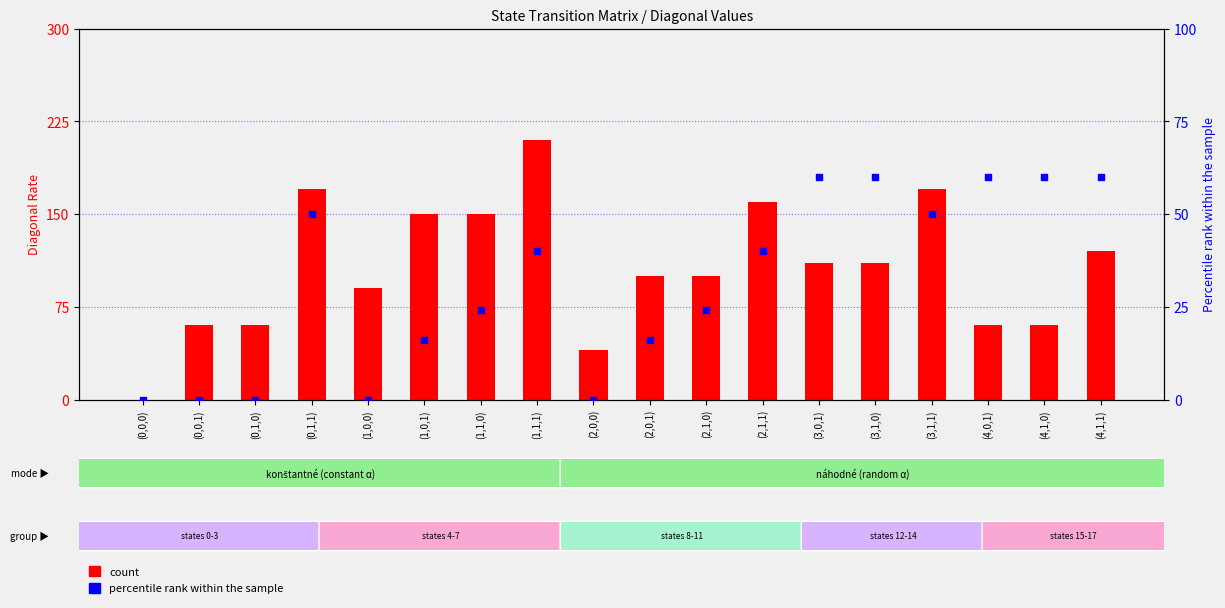

Which series has the largest Y range (max minus min)?

count